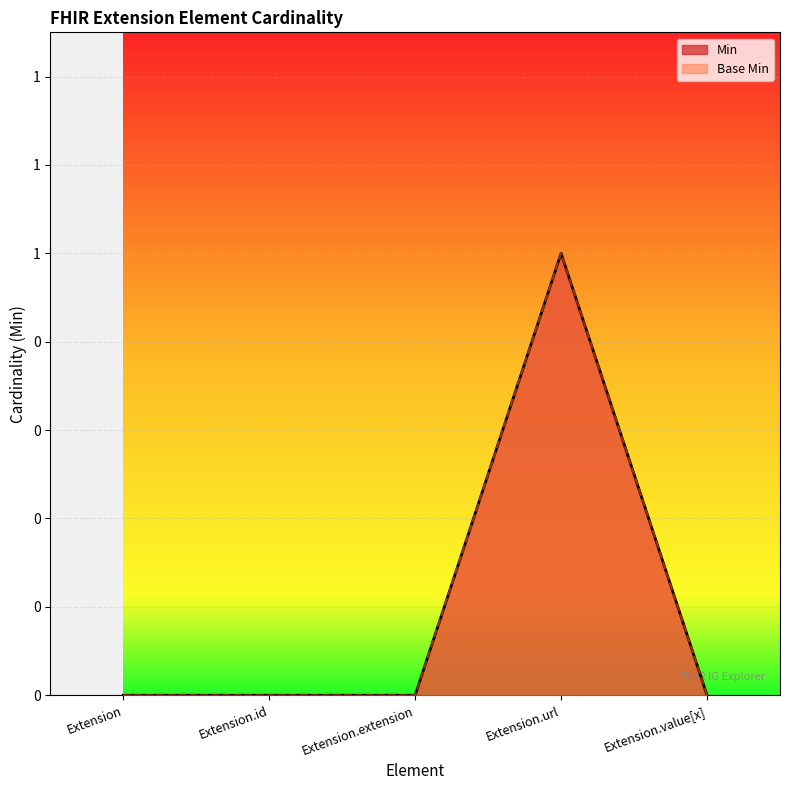

True or false: Min and Base Min cross at least once.

False